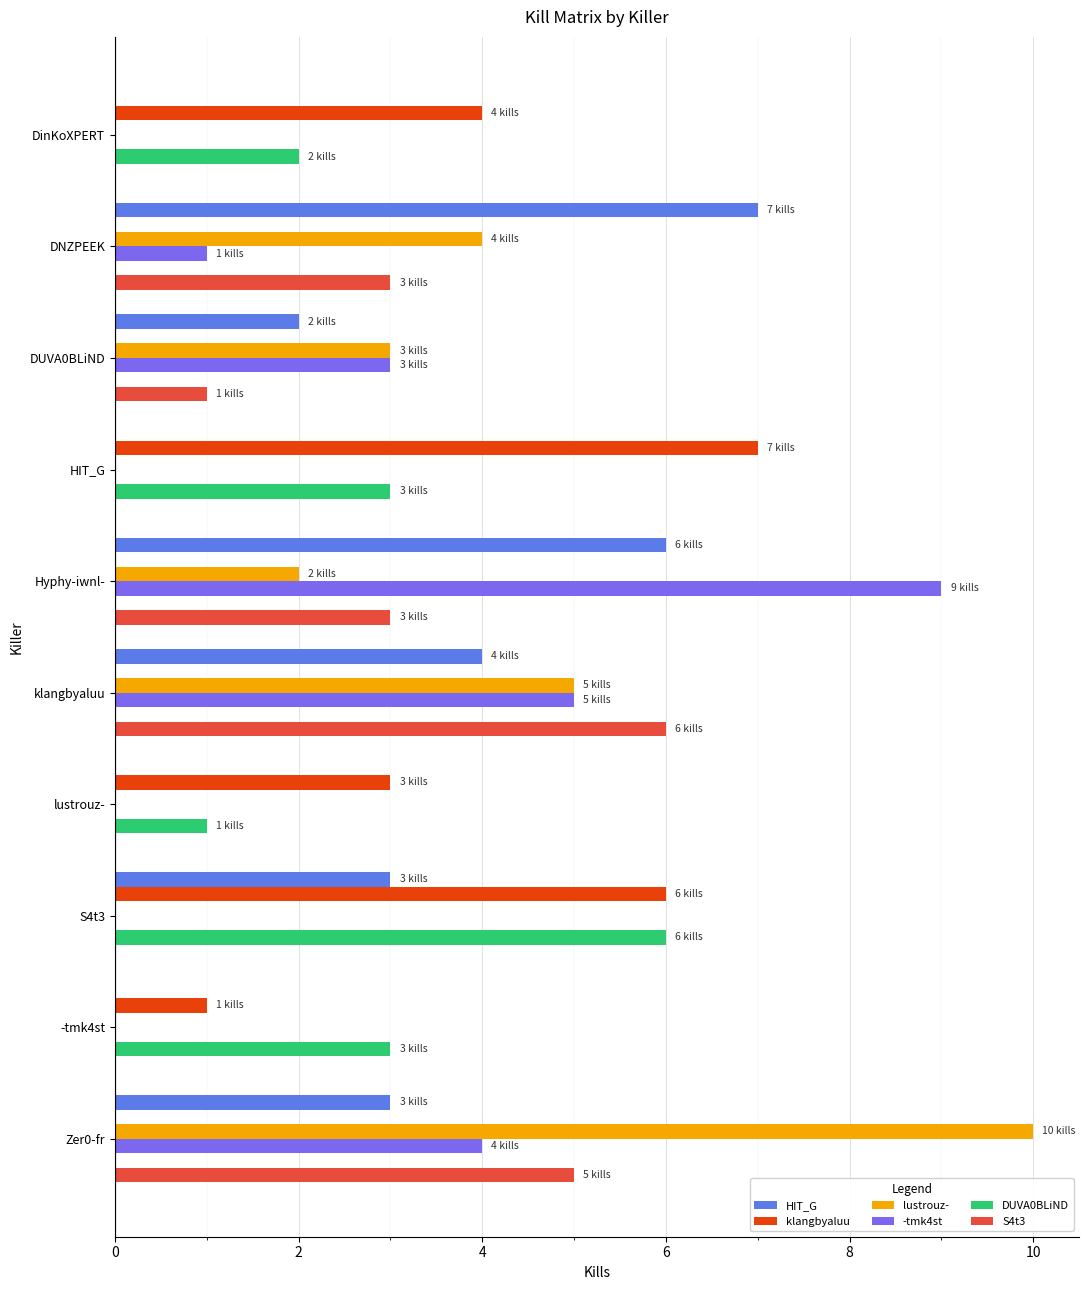

Count the klangbyaluu values in the range 0 to 4.

8